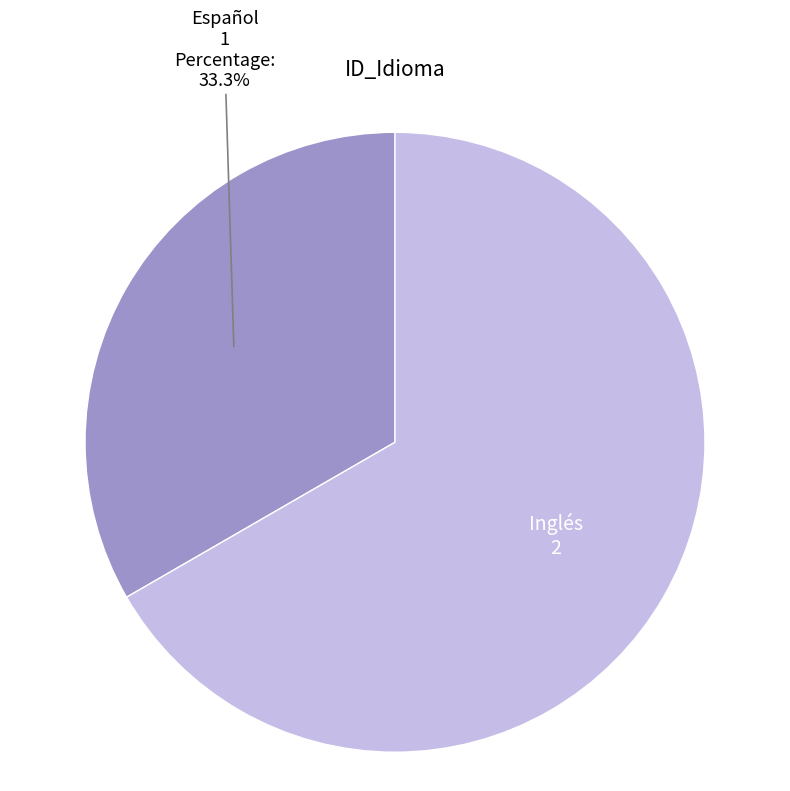

True or false: Inglés accounts for 79% of the total.

False